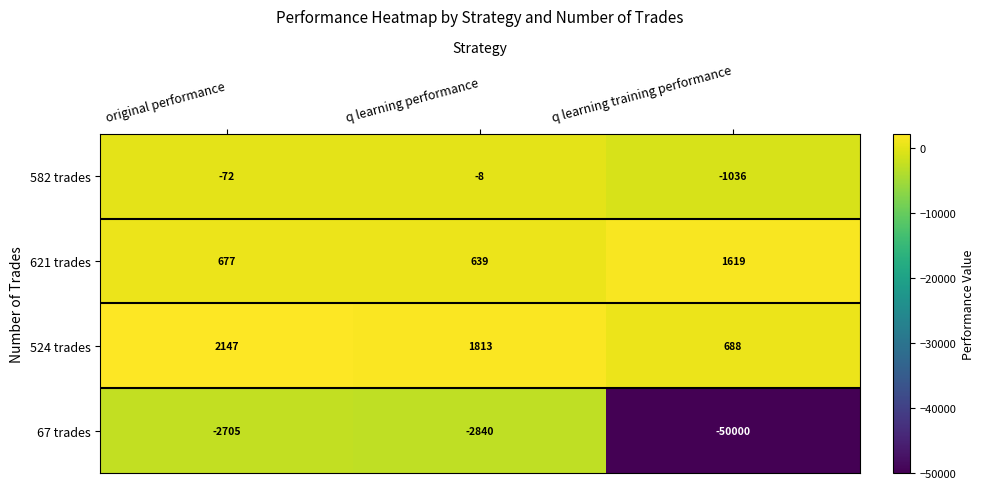

Reading left to right, transcribe all the data shown in this chart.

582 trades: original performance=-72	q learning performance=-8	q learning training performance=-1036
621 trades: original performance=677	q learning performance=639	q learning training performance=1619
524 trades: original performance=2147	q learning performance=1813	q learning training performance=688
67 trades: original performance=-2705	q learning performance=-2840	q learning training performance=-50000